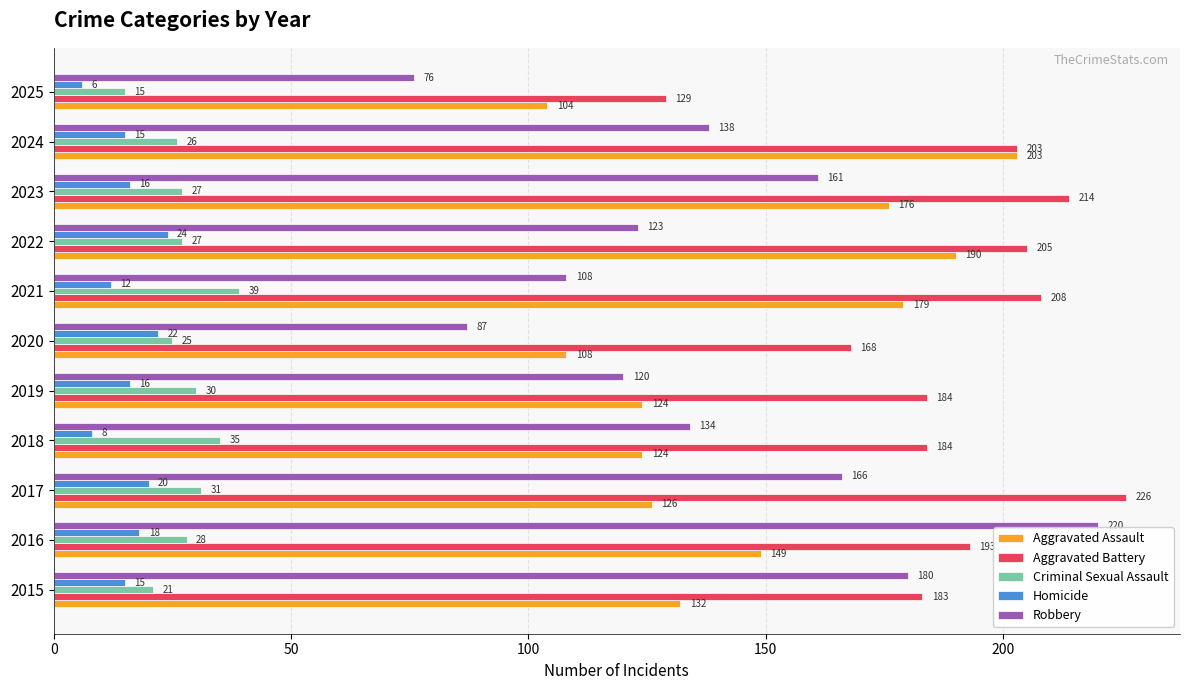

Is it true that Aggravated Battery equals 292 at 2015?

False